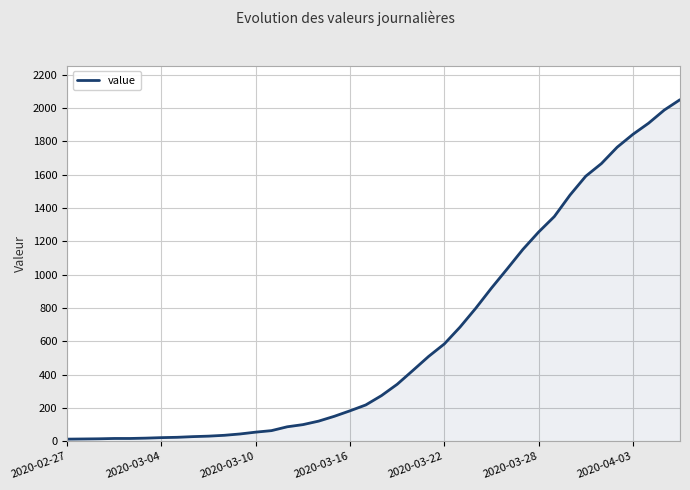

What is the maximum value shown in the chart?

2049